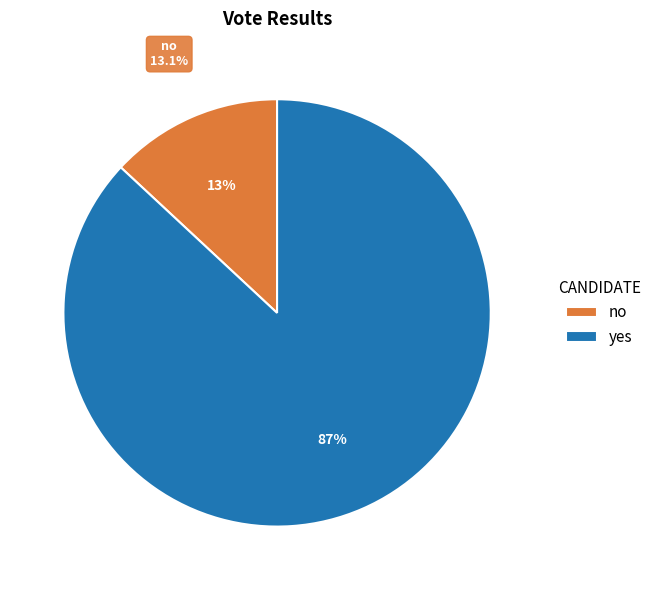

Combined, do no and yes account for over 50%?

Yes